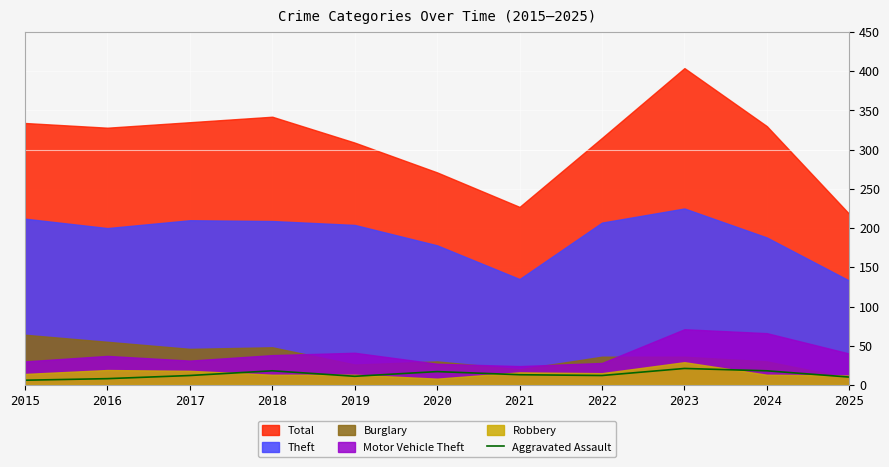

How many interior local peaks (higher than both neighbors) does the data have?

3